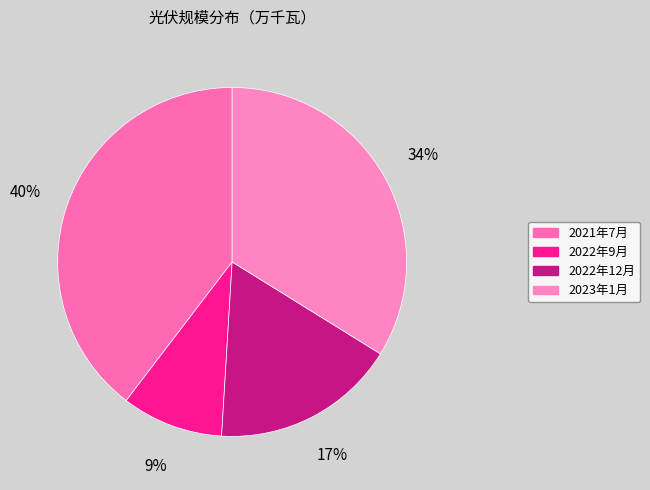

How many slices are in this pie chart?

4